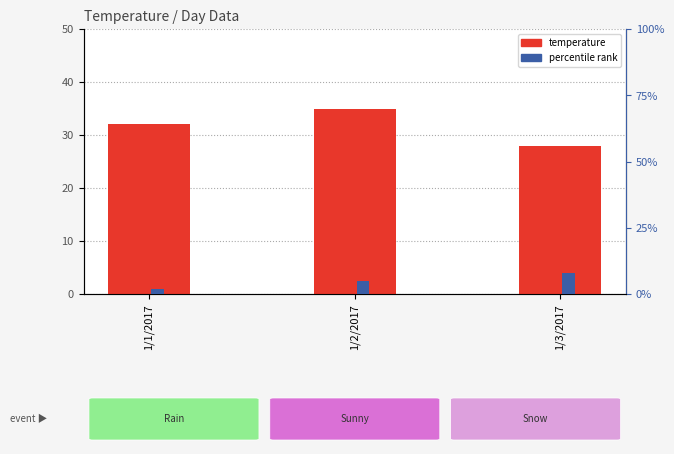

Rank the series by their average value, from highest to lowest.

temperature, percentile